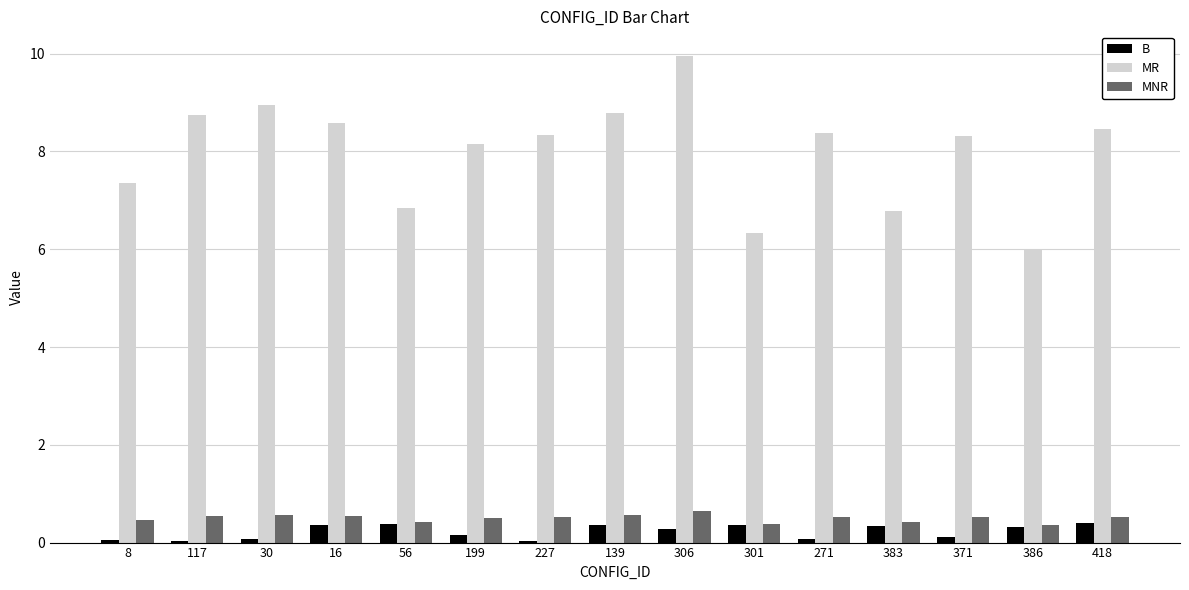

What is the approximate value of MR at 56?

6.8